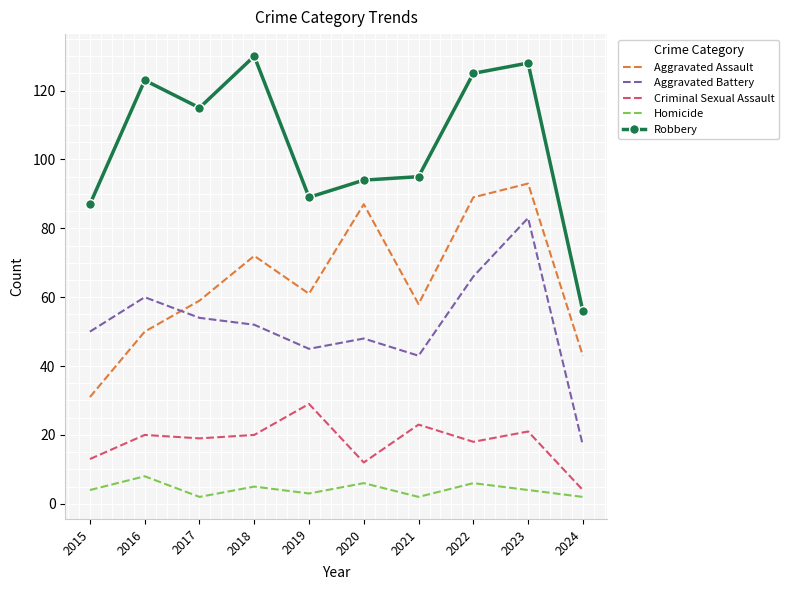

What are all the series names shown in the legend?

Aggravated Assault, Aggravated Battery, Criminal Sexual Assault, Homicide, Robbery